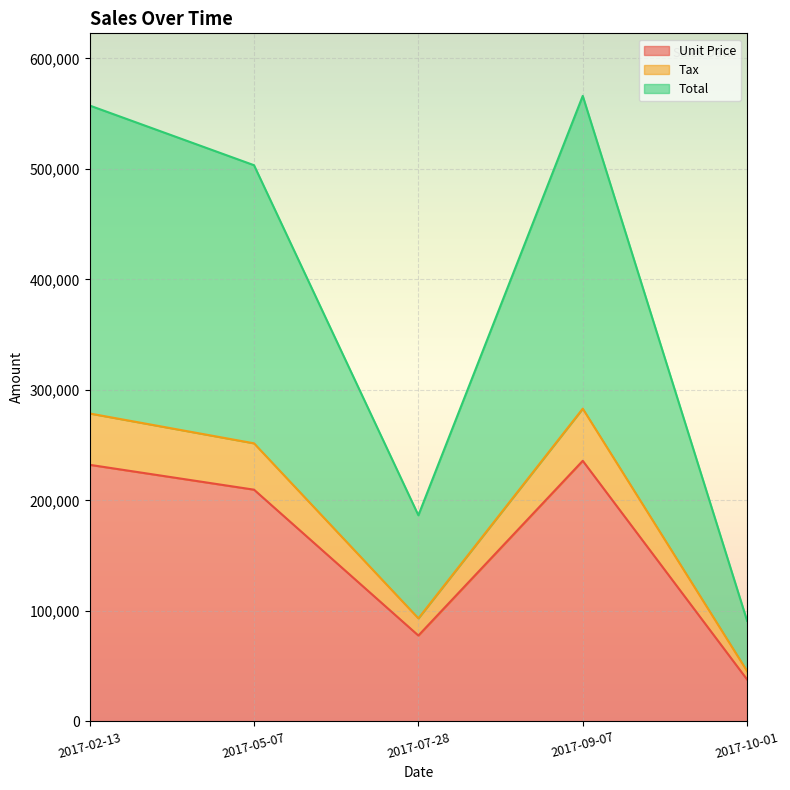

True or false: Total and Unit Price cross at least once.

False